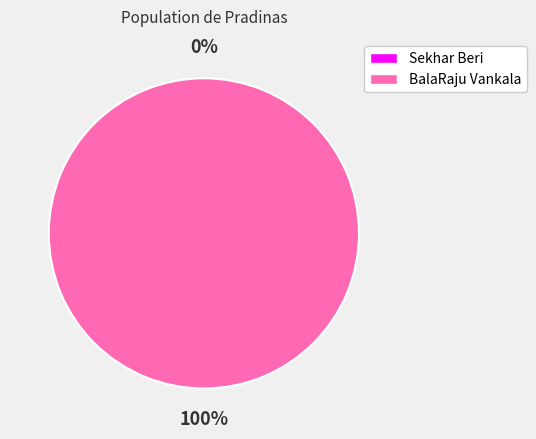

To the nearest percent, what is the combined percentage of BalaRaju Vankala and Sekhar Beri?

100%